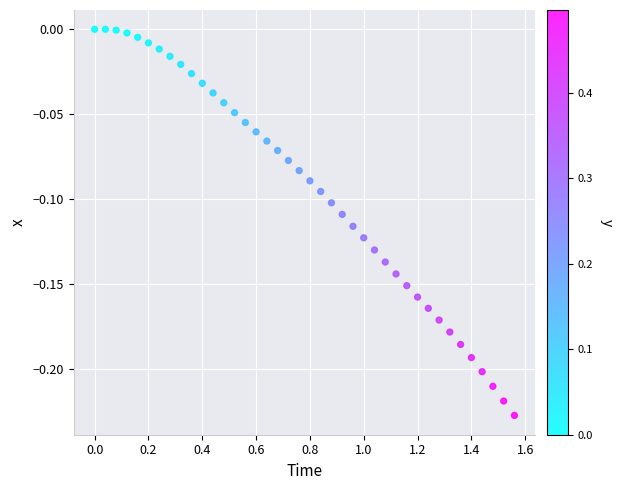

What is the range of X values (max minus min)?

1.6